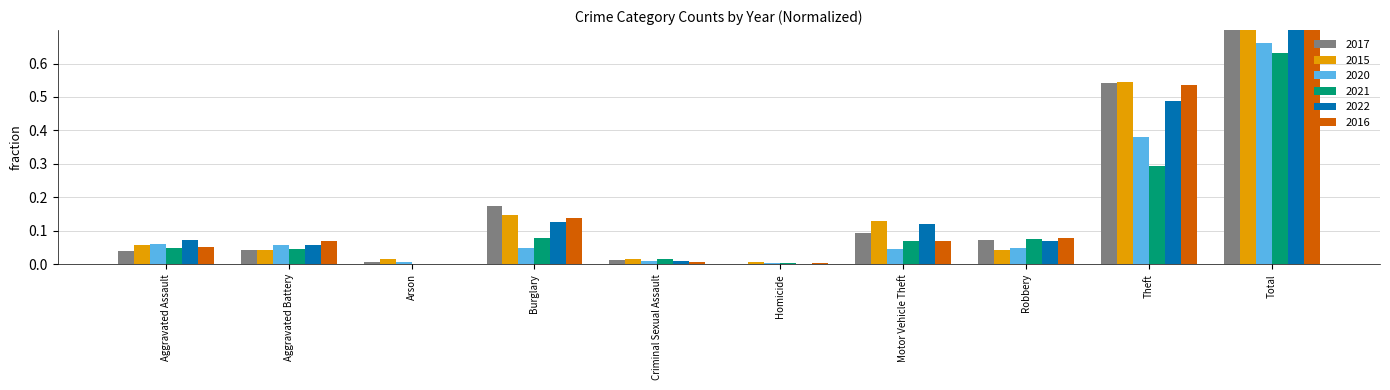

What are all the series names shown in the legend?

2017, 2015, 2020, 2021, 2022, 2016